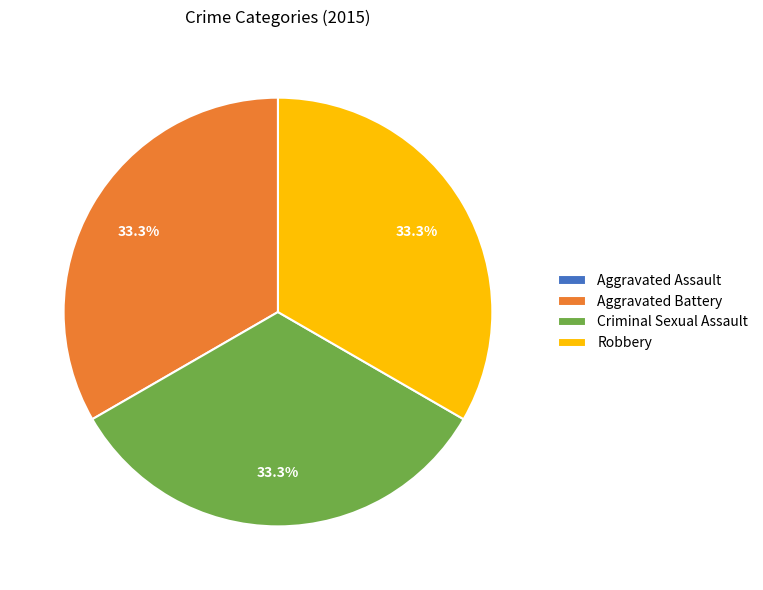

What is the total percentage of Robbery and Criminal Sexual Assault?

66.7%